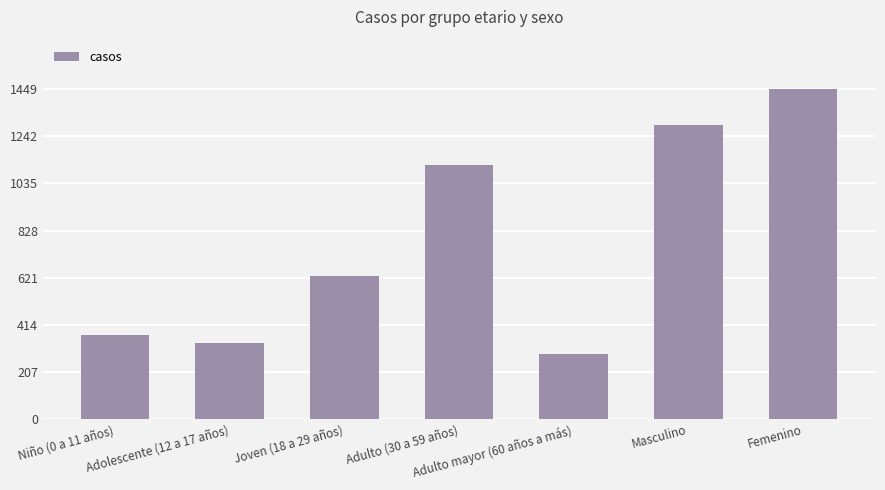

What is the minimum value shown in the chart?

288